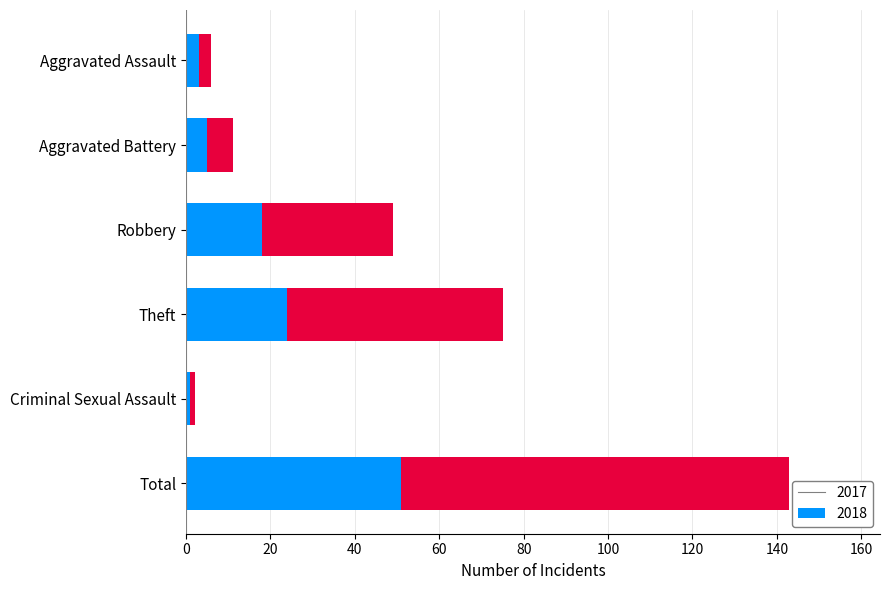

At which label is 2017 closest to 26?

Theft